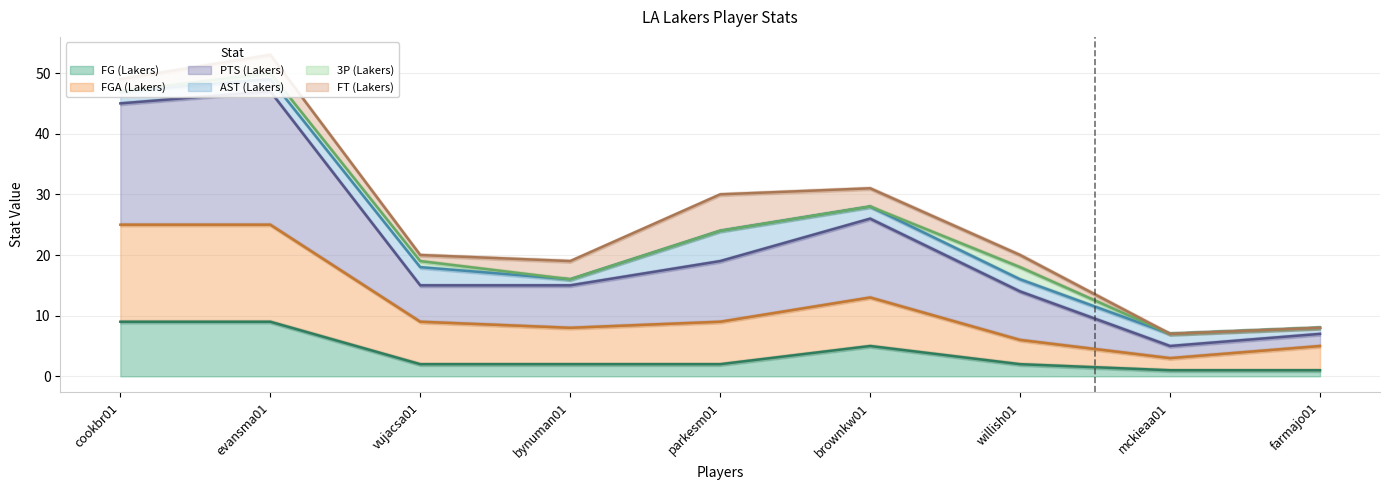

True or false: FG (Lakers) has a value of 5 at brownkw01.

True